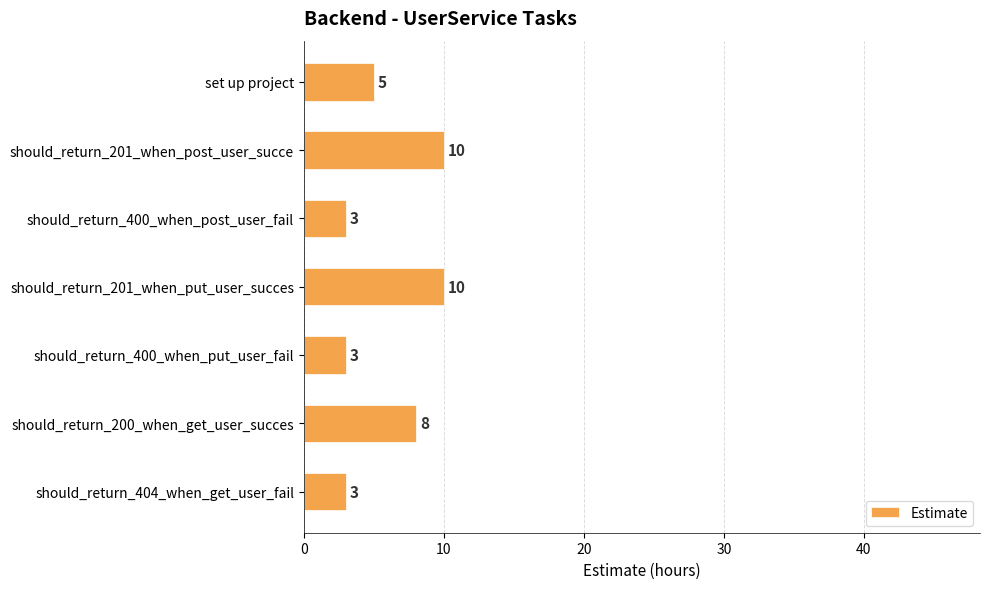

What is the greatest value displayed?

10